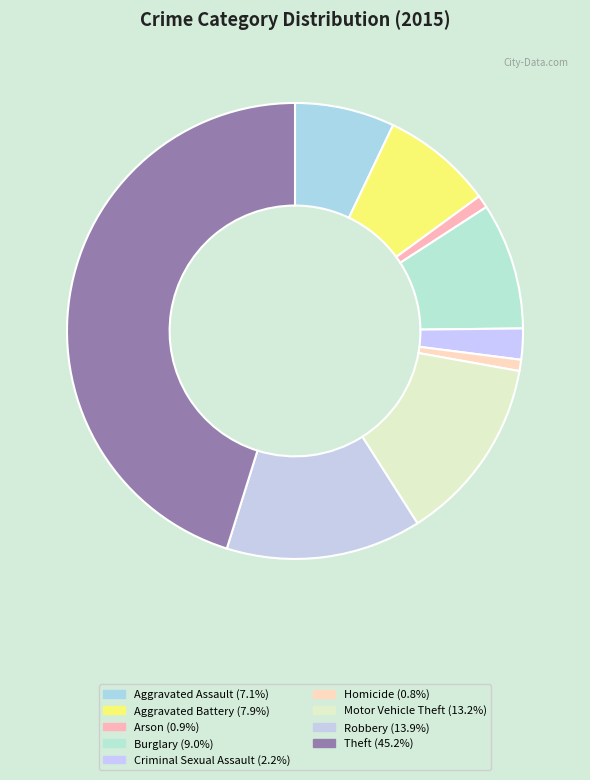

Which category has the smallest portion of the pie?

Homicide